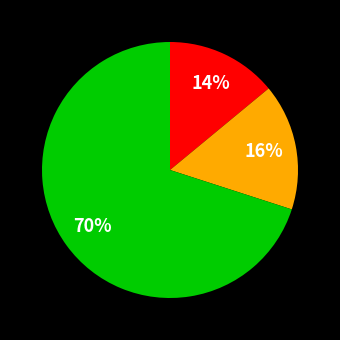

Does any single category account for the majority?

Yes